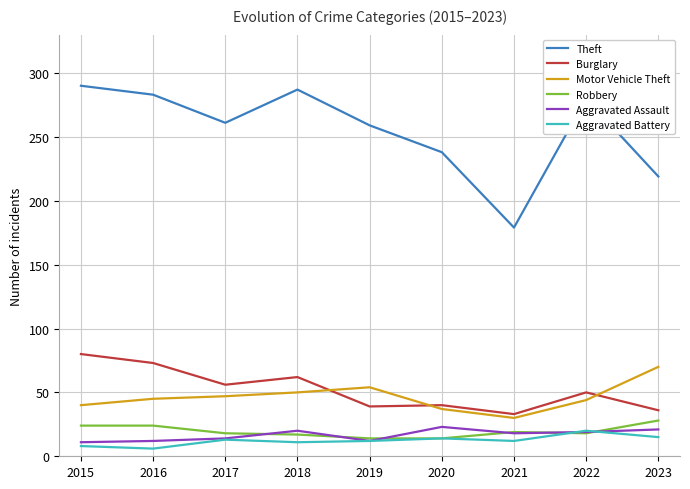

What is the total value across all series at 2015?

453